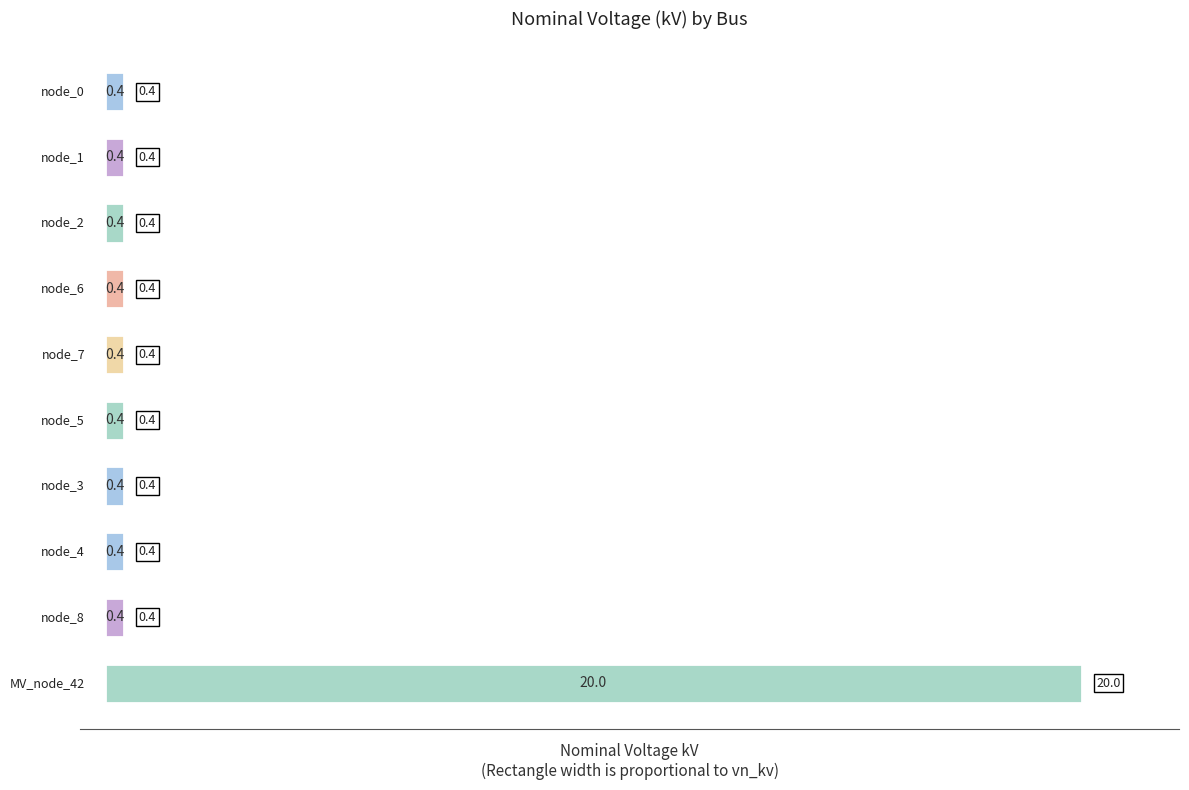

What is the minimum value shown in the chart?

0.4